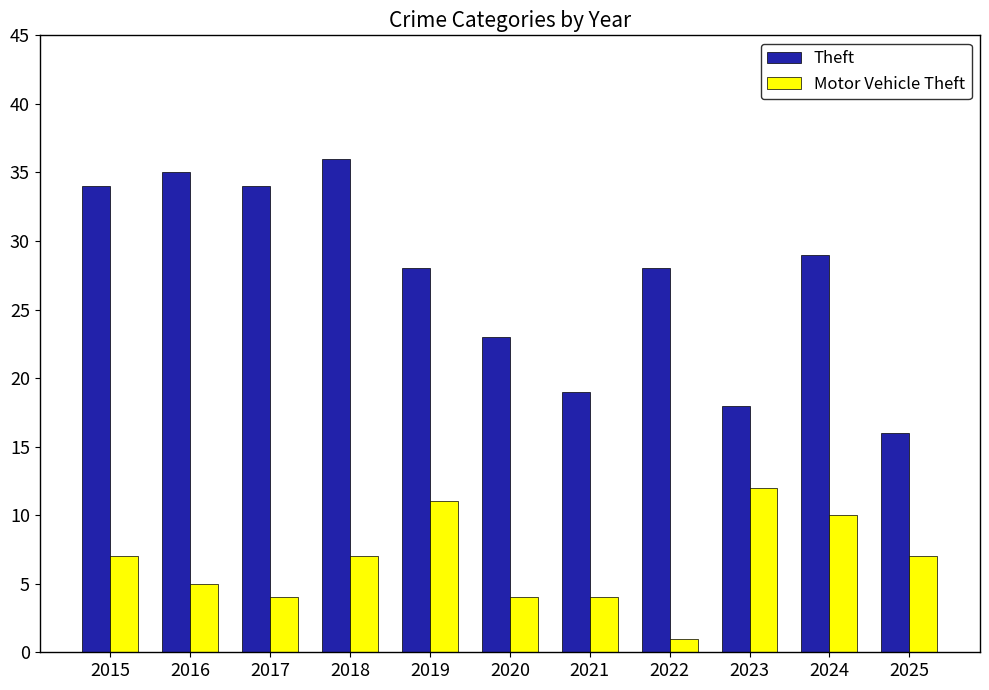

What is the difference between the maximum and second lowest values in the Motor Vehicle Theft series?

8